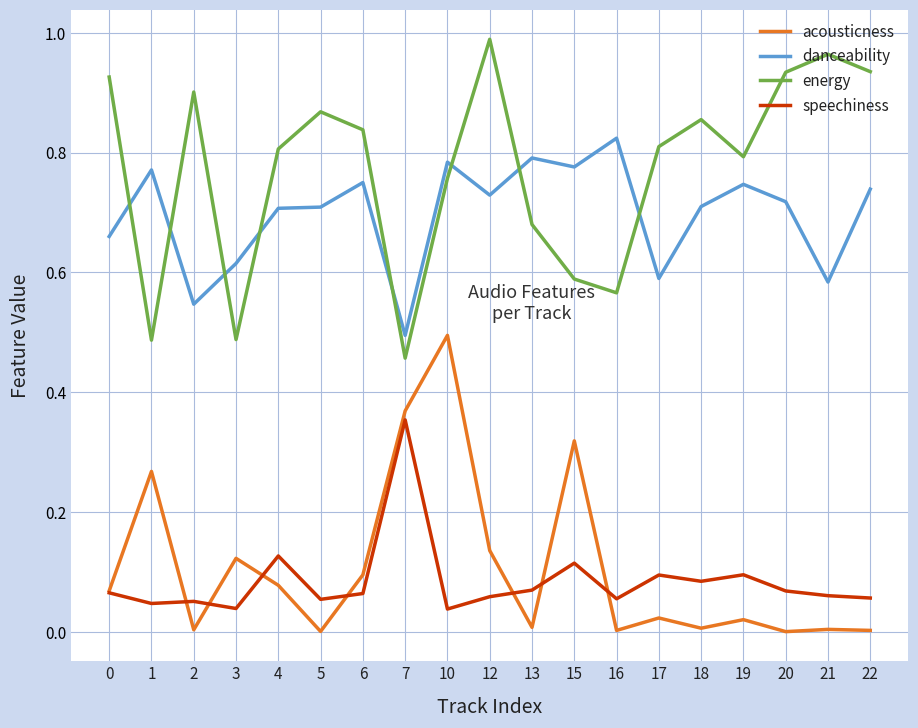

What are all the series names shown in the legend?

acousticness, danceability, energy, speechiness